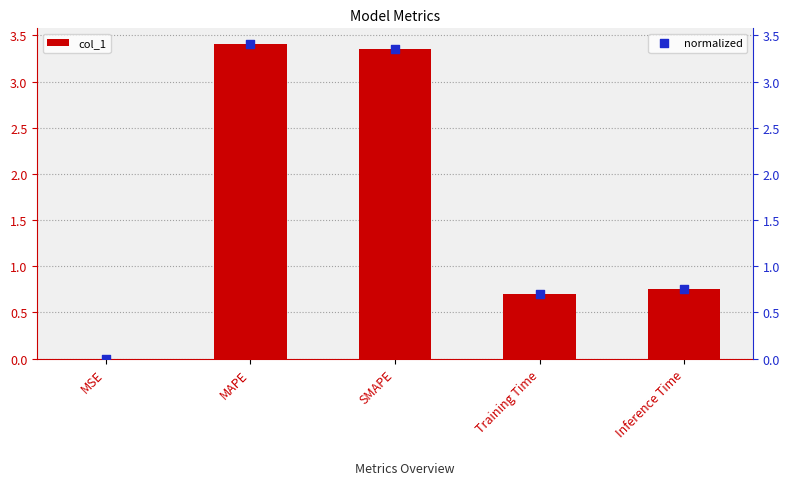

What are all the series names shown in the legend?

col_1, normalized